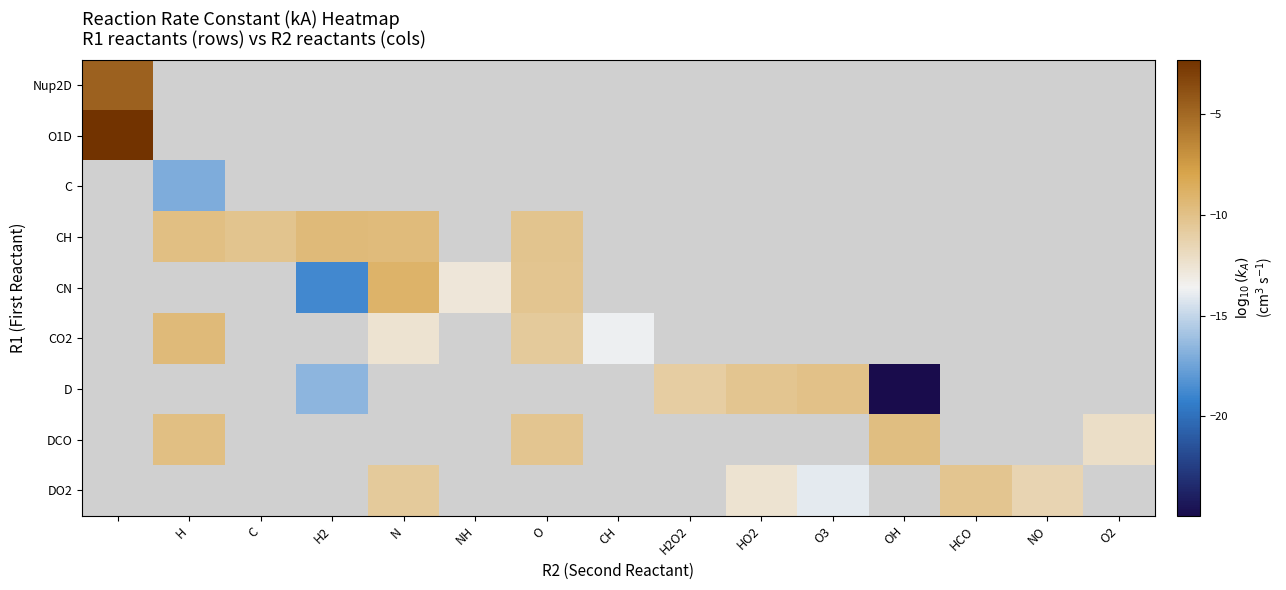

Rank the series at CH from highest to lowest value.

Nup2D, O1D, C, CH, CN, CO2, D, DCO, DO2